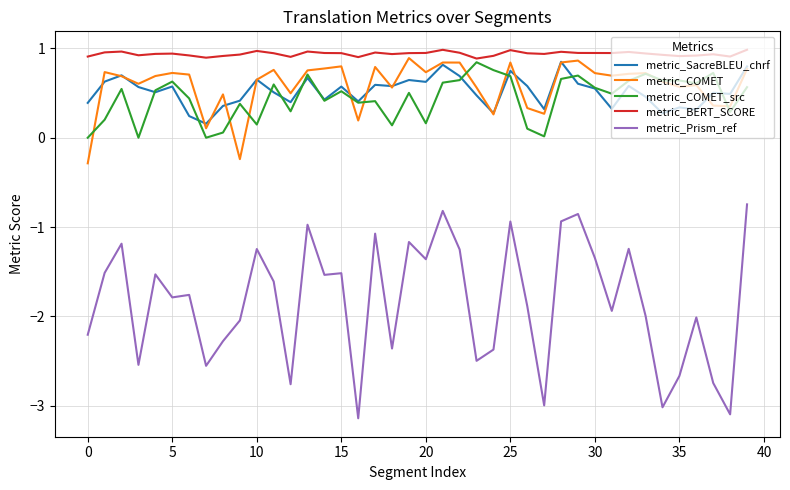

What is the smallest value displayed?

-3.1